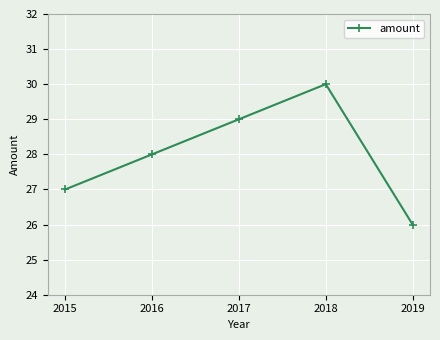

Rank the categories by value from lowest to highest.

2019, 2015, 2016, 2017, 2018